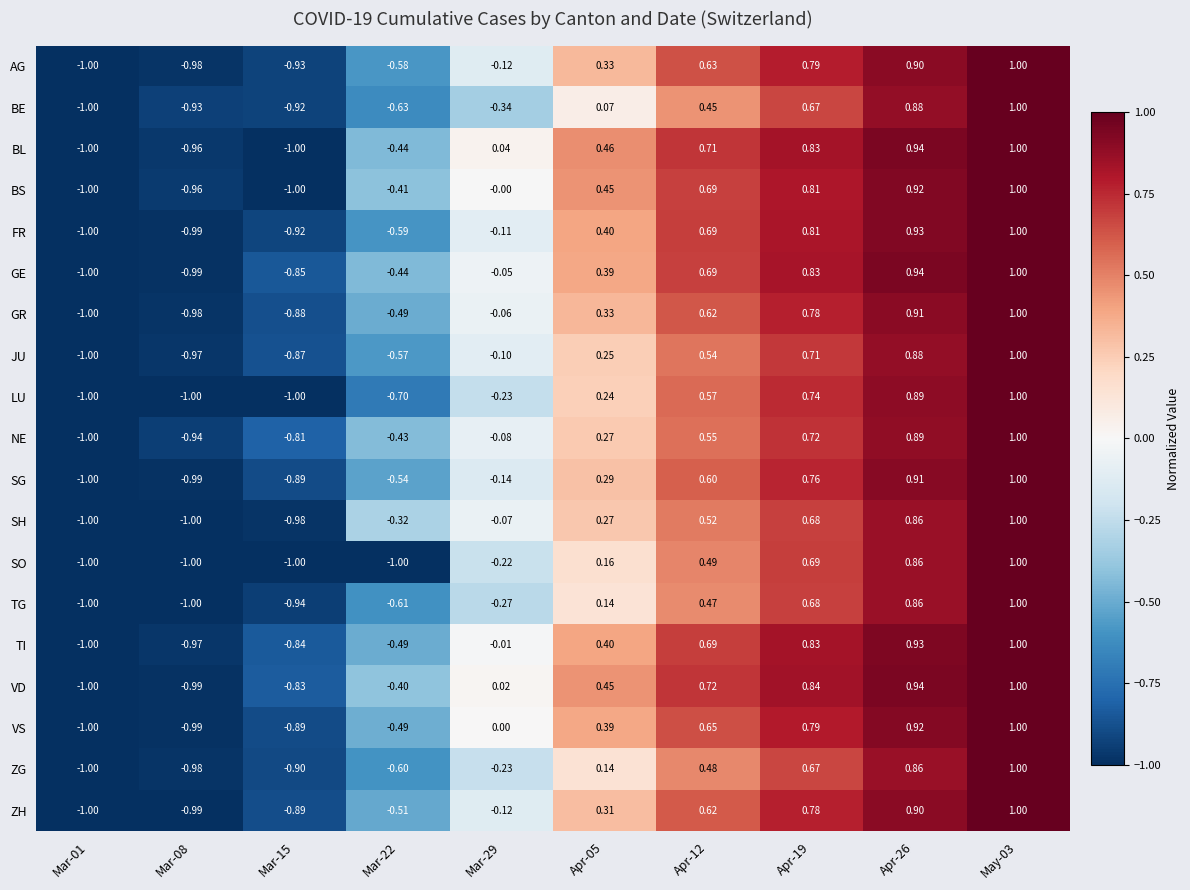

At how many categories does at least one series exceed 0?

6